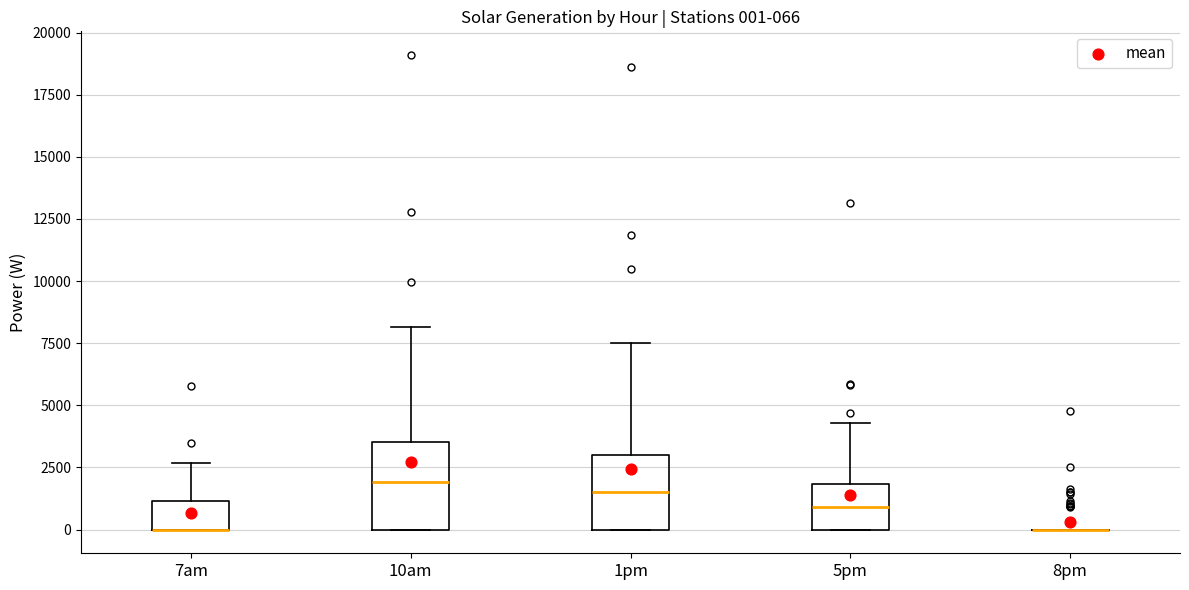

Comparing the boxes themselves (not the whiskers), which one is the tallest?

10am